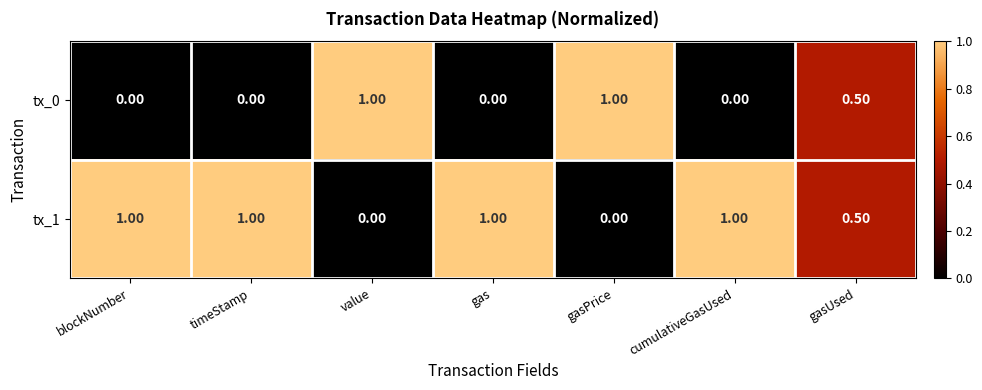

What is the difference between the highest and lowest values at cumulativeGasUsed?

1.0